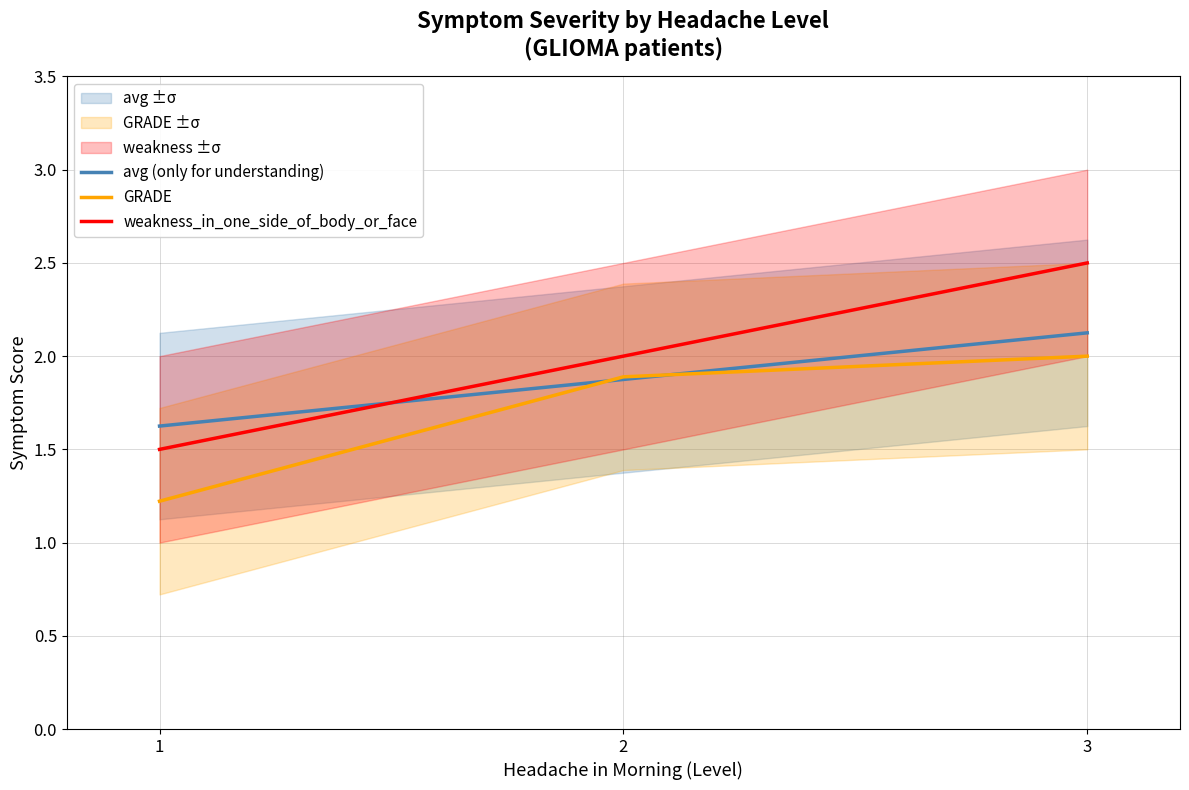

Reading left to right, transcribe all the data shown in this chart.

avg (only for understanding): 1=1.6	2=1.9	3=2.1
GRADE: 1=1.2	2=1.9	3=2.0
weakness_in_one_side_of_body_or_face: 1=1.5	2=2.0	3=2.5